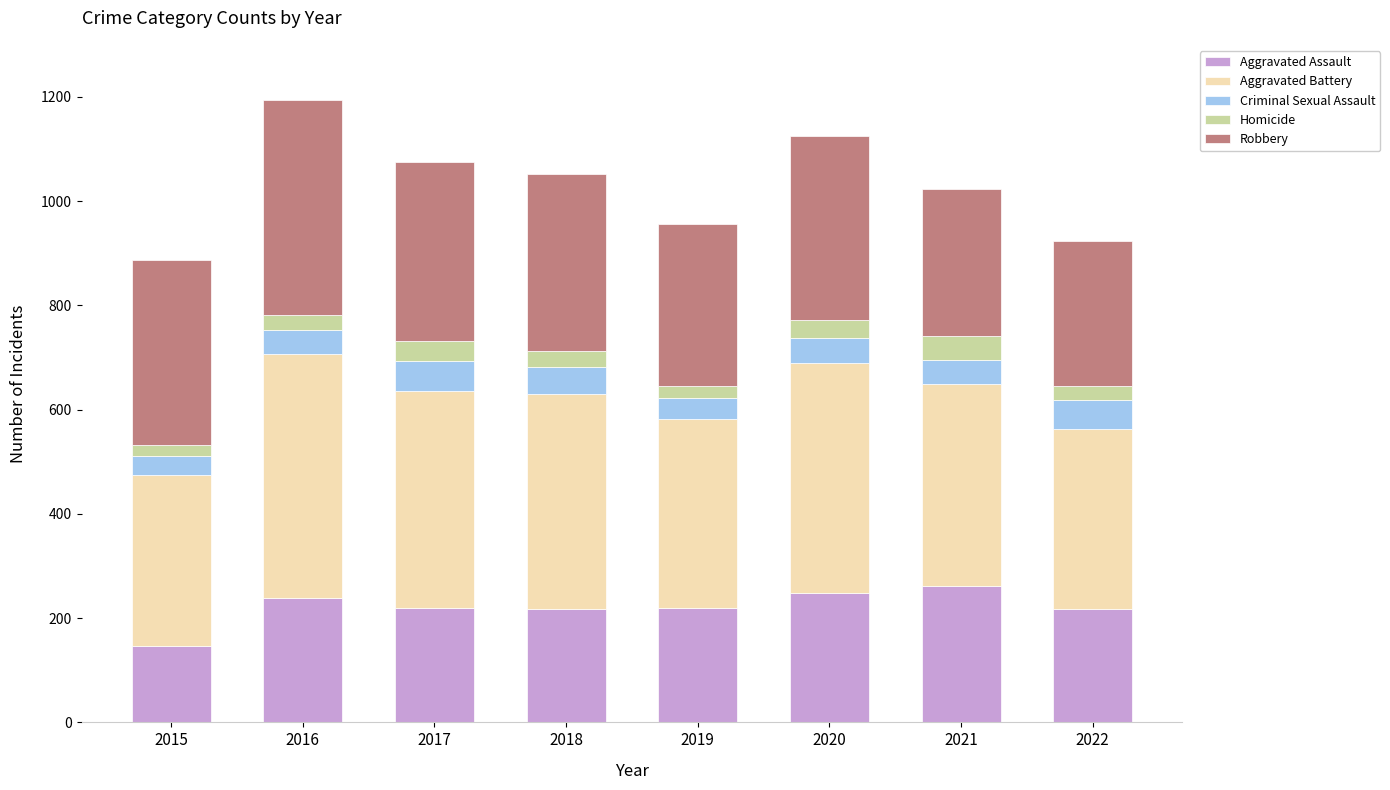

What is the highest value of the Aggravated Assault series?

261